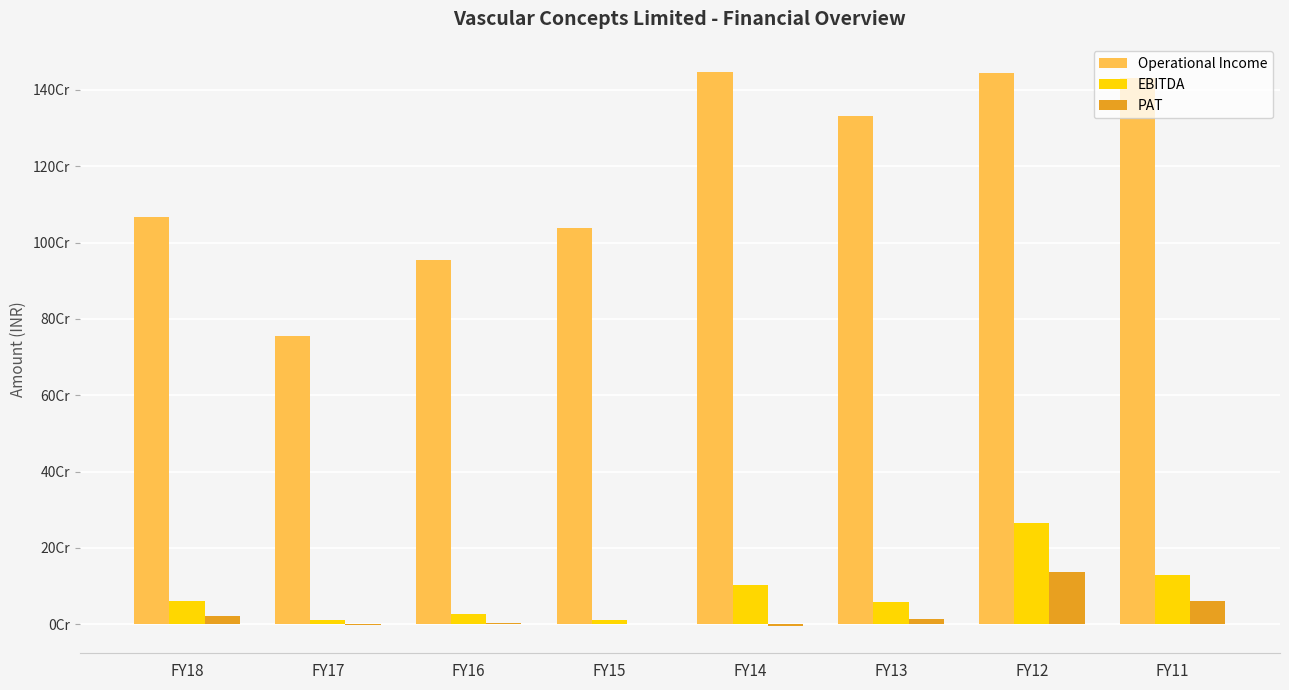

Does the chart contain stacked bars?

No